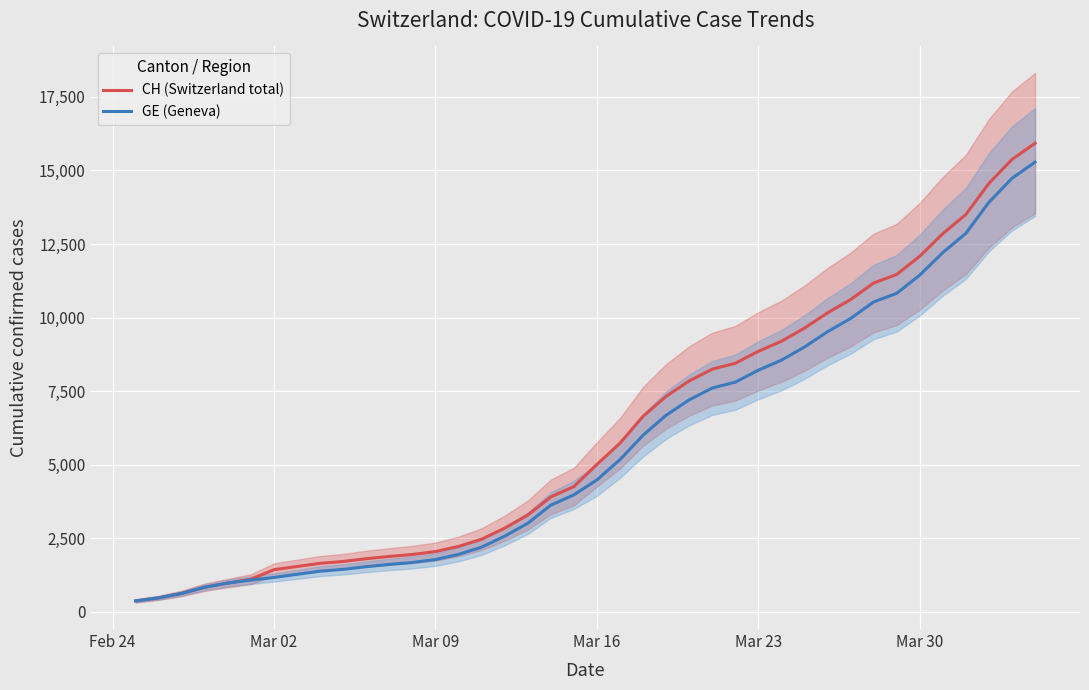

Rank the series by their maximum value, from highest to lowest.

CH (Switzerland total), GE (Geneva)